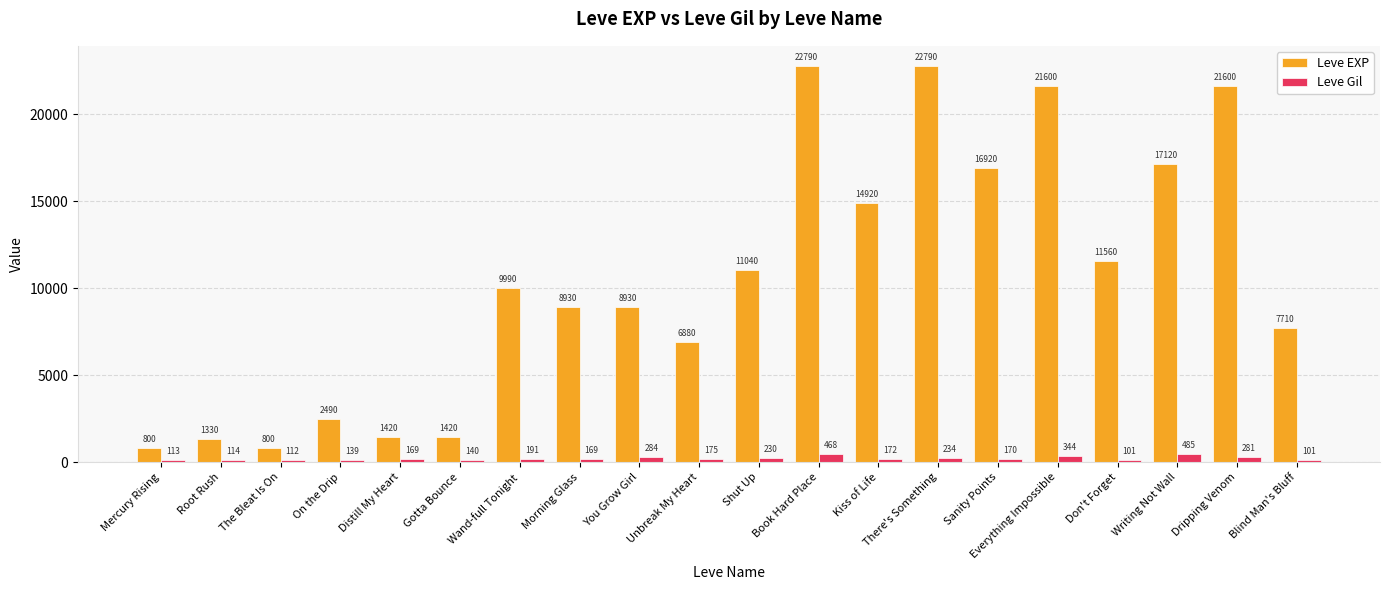

At which label does Leve Gil first exceed 172?

Wand-full Tonight